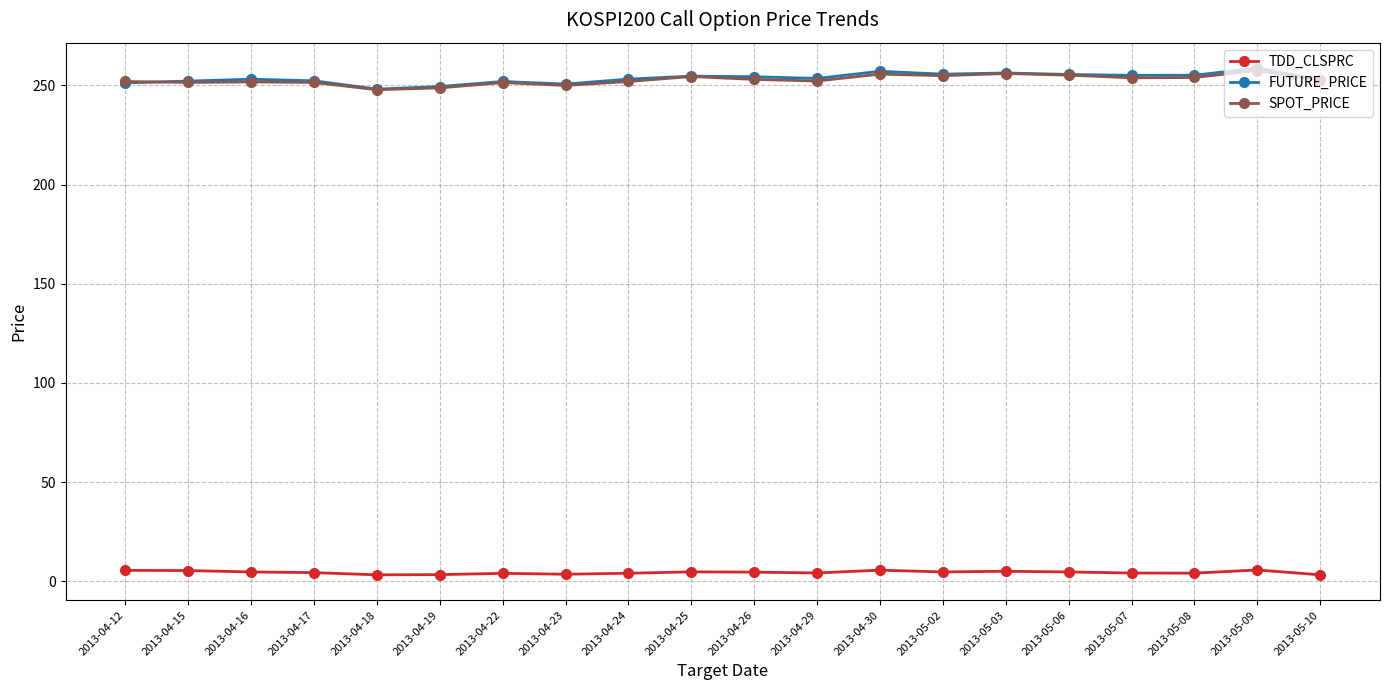

At how many categories does at least one series exceed 124?

20